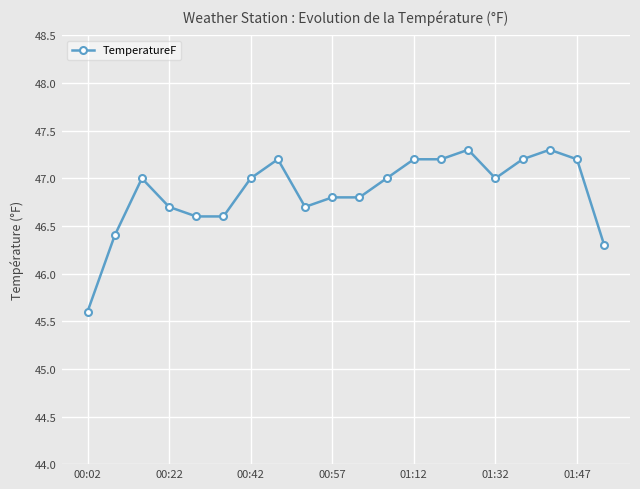

What is the difference between the maximum and minimum values?

1.7